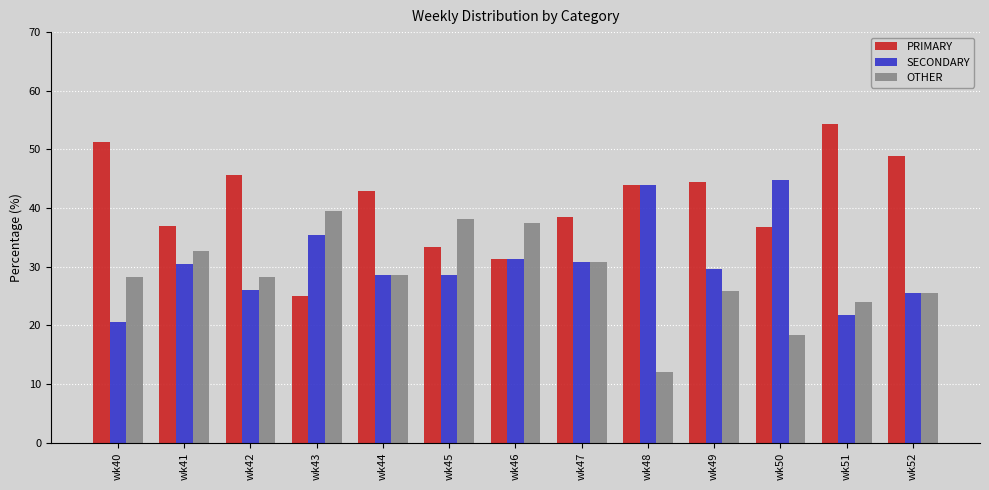

Which series has the largest range (max minus min)?

PRIMARY